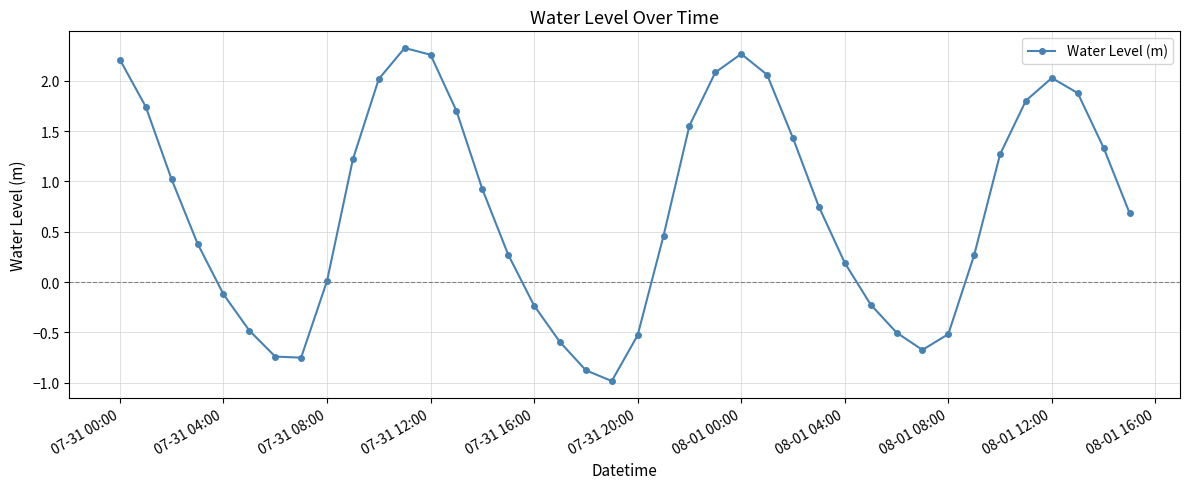

What is the minimum value shown in the chart?

-1.0